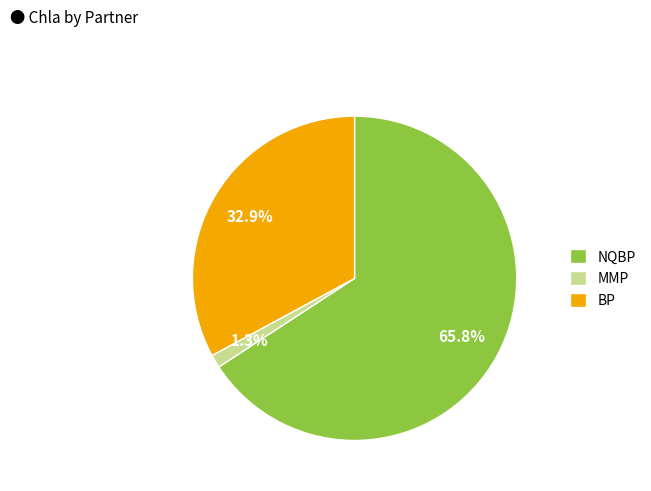

Between BP and NQBP, which is larger?

NQBP